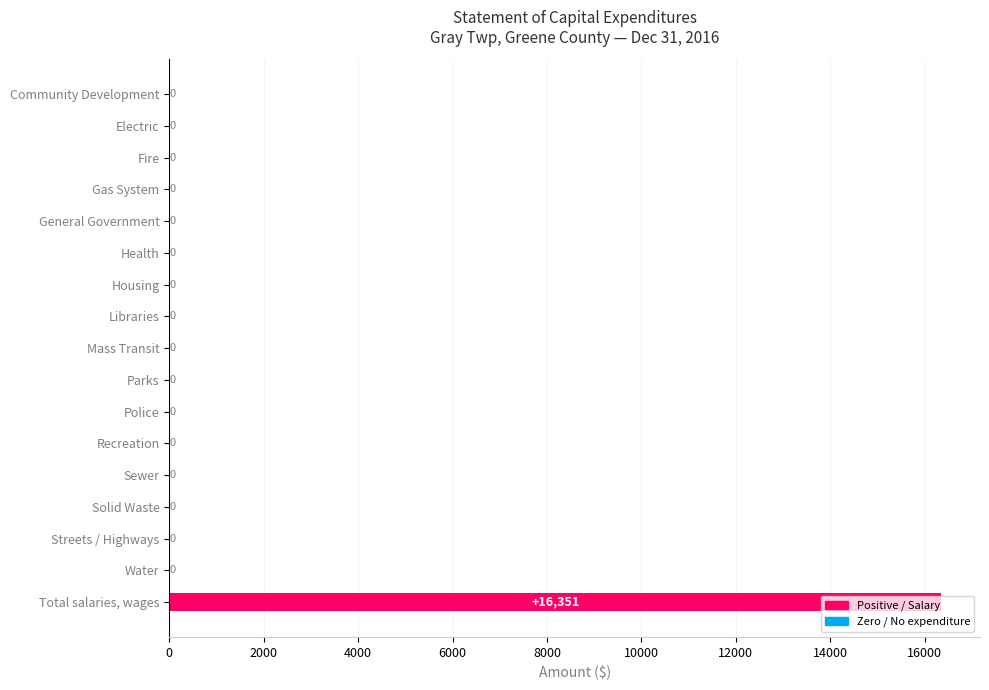

What is the sum of all values?

16351